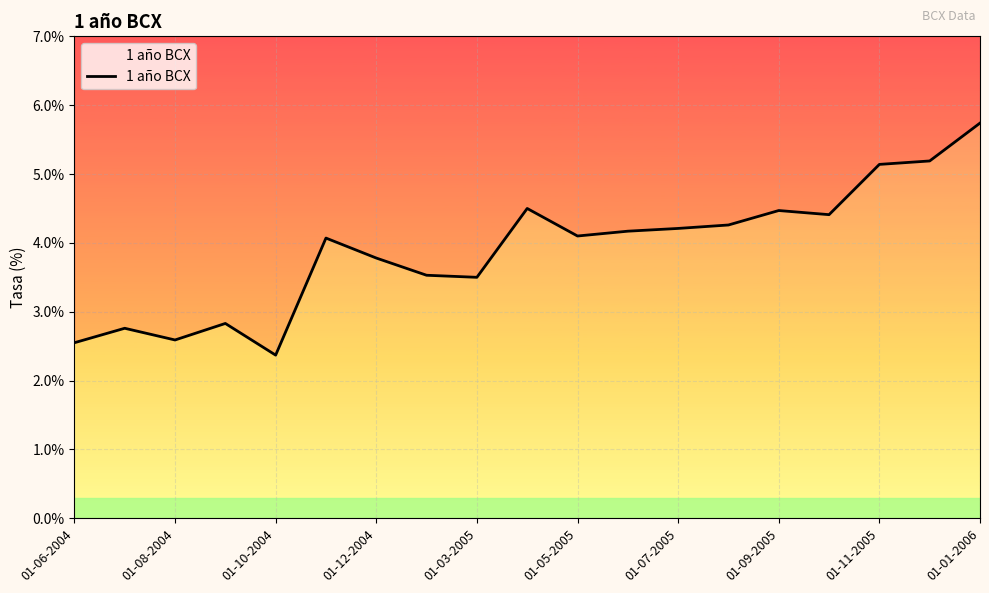

How many points are lower than both their immediate neighbors (excluding endpoints)?

5